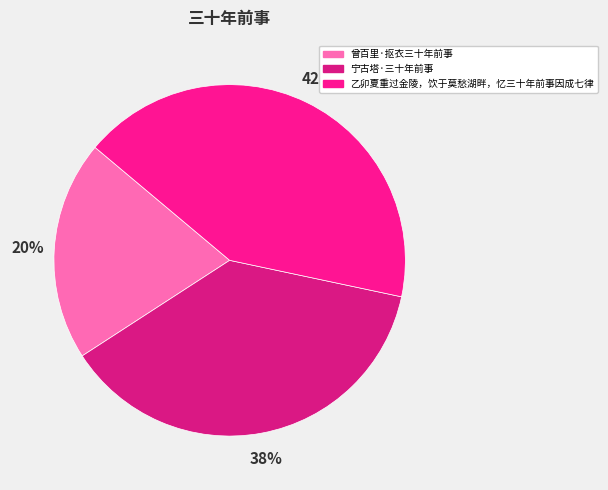

To the nearest percent, what is the difference between the largest and smallest slice percentages?

22%